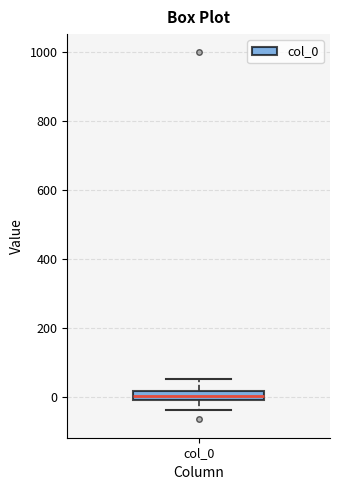

Where is the lower edge of the box for col_0 on the y-axis? The values are not printed on the chart, so give them approximately, as read against the axis.

0